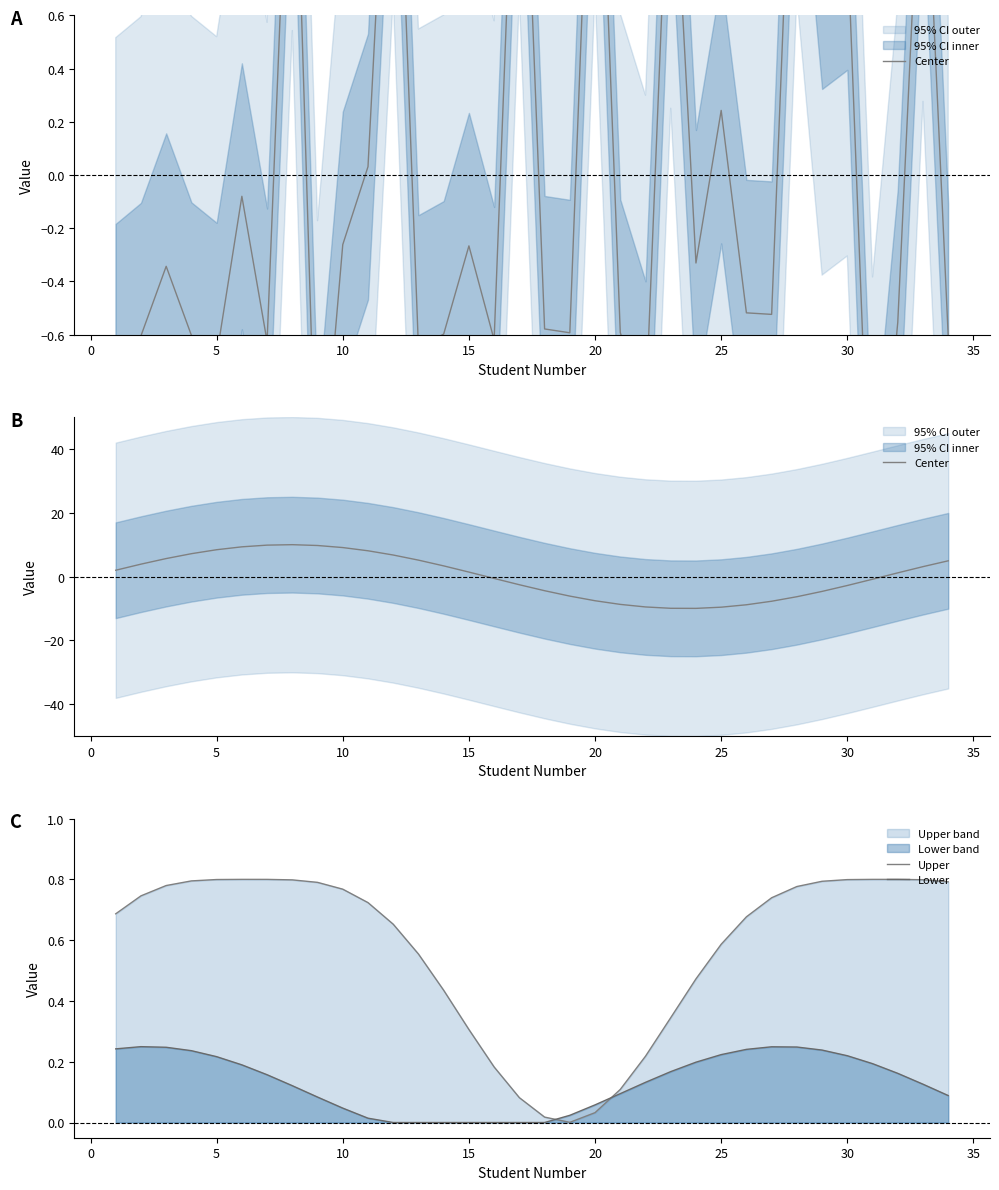

Which series ends up on top after the final intersection of Upper and Lower?

Upper